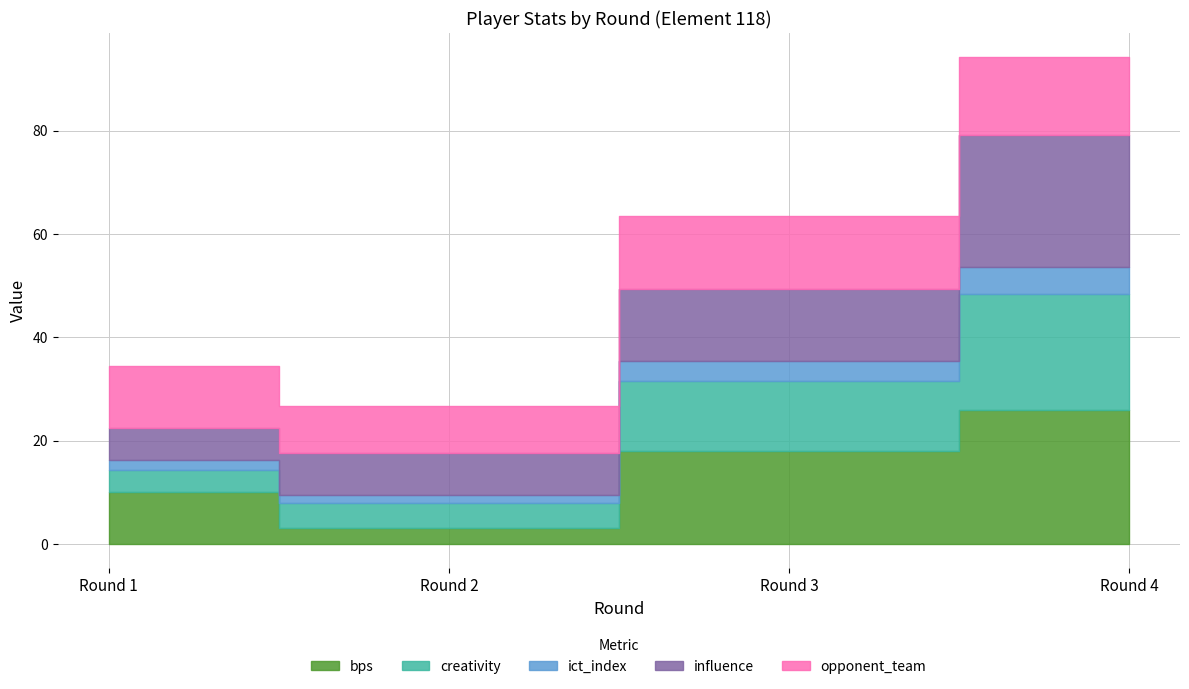

How many opponent_team values are between 12 and 15?

3